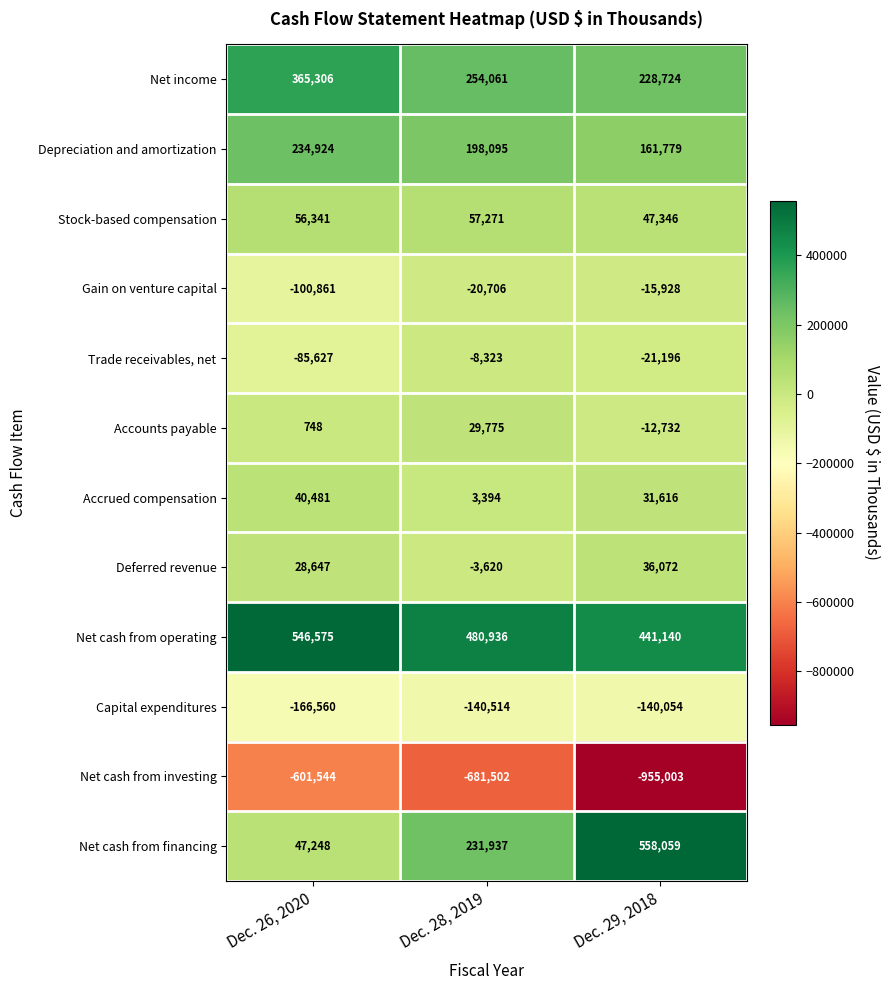

What is the total value across all series at Dec. 29, 2018?

359823